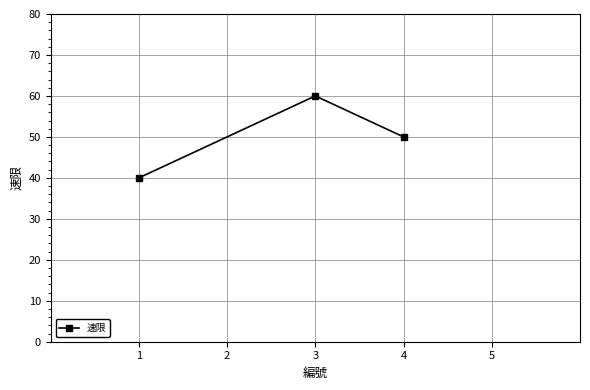

At which label is the value closest to 50?

4